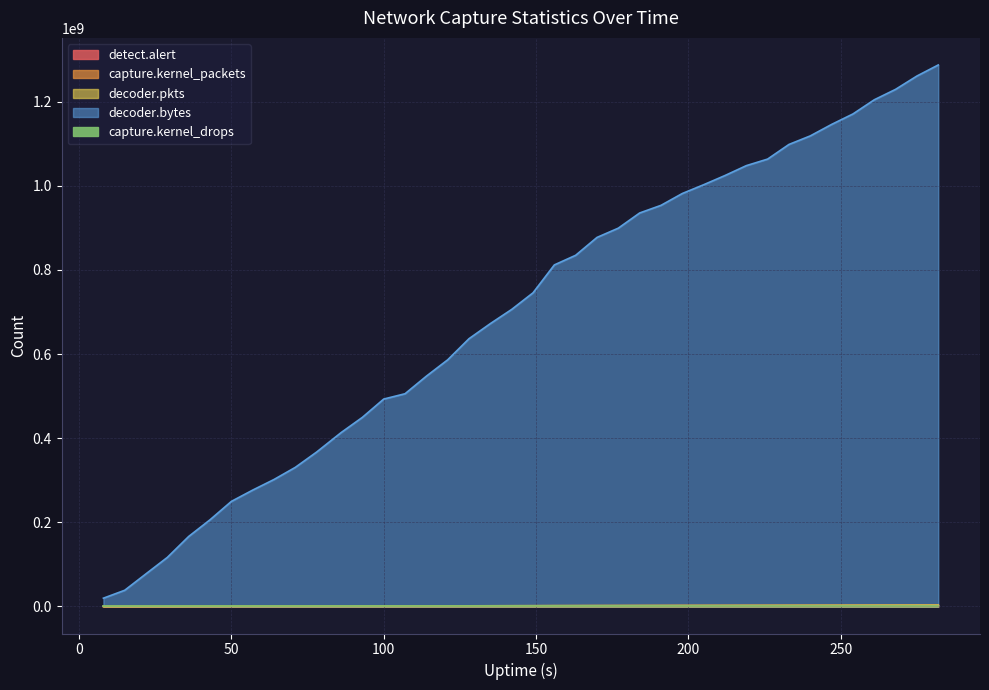

True or false: decoder.pkts and capture.kernel_packets cross at least once.

False